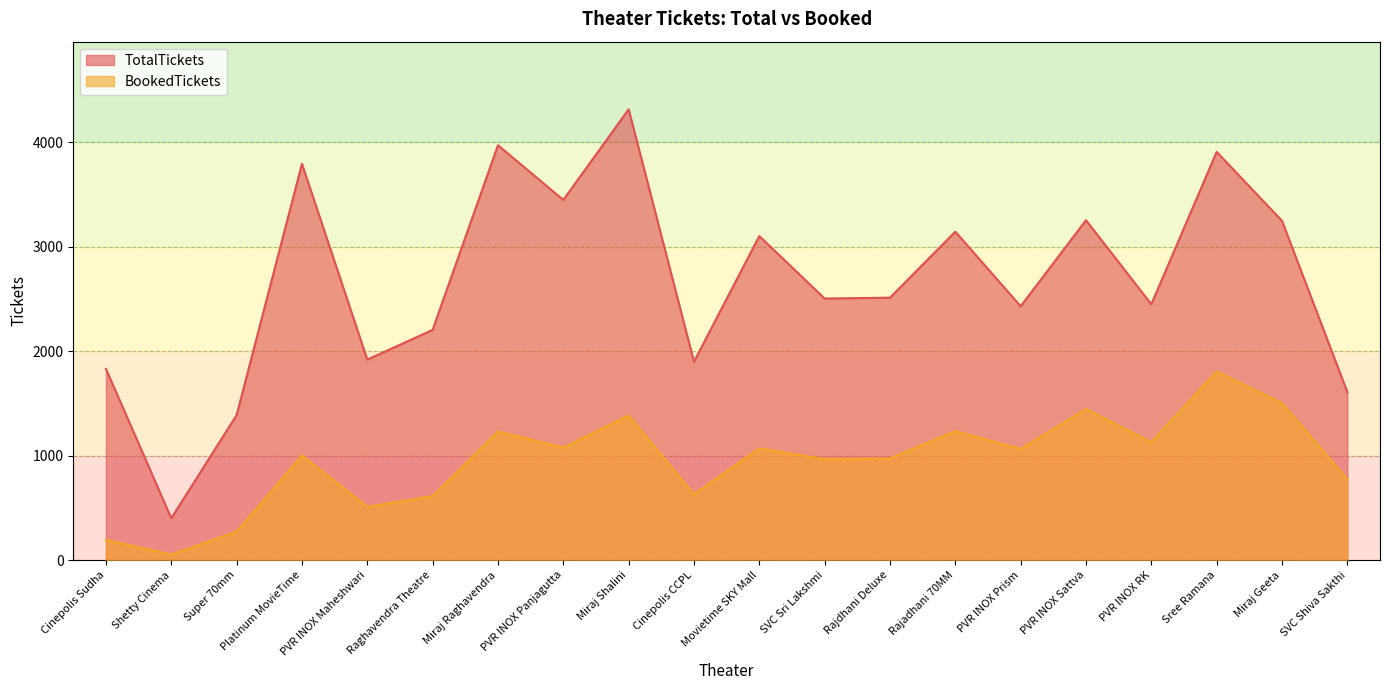

True or false: BookedTickets and TotalTickets cross at least once.

False